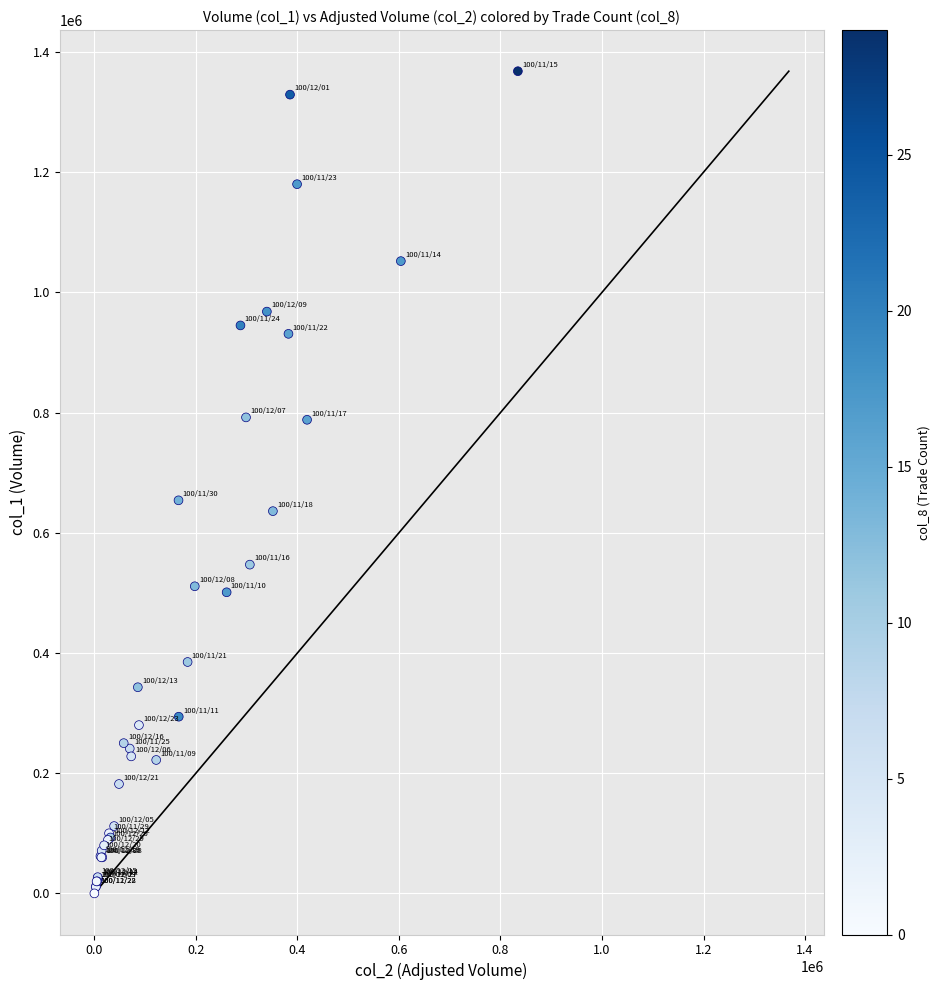

What Y value in the scatter plot is closest to 684000?

654000